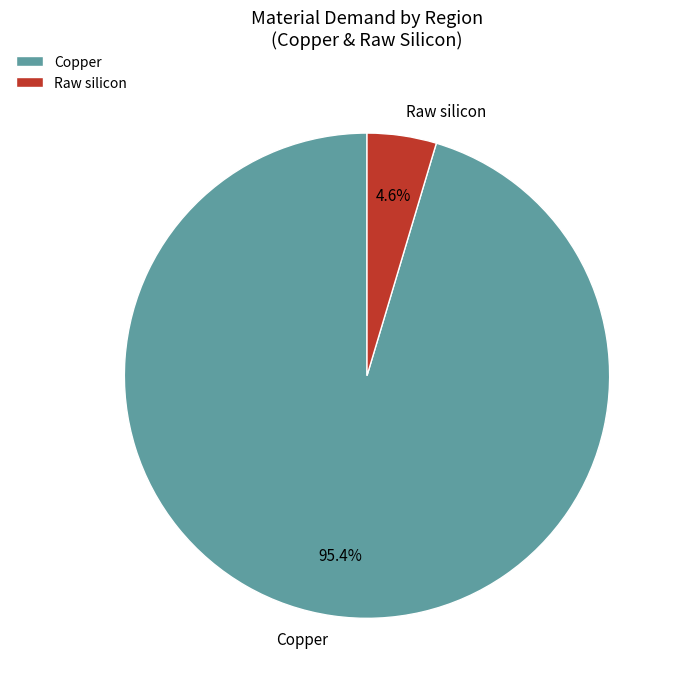

To the nearest percent, what is the average slice percentage?

50%